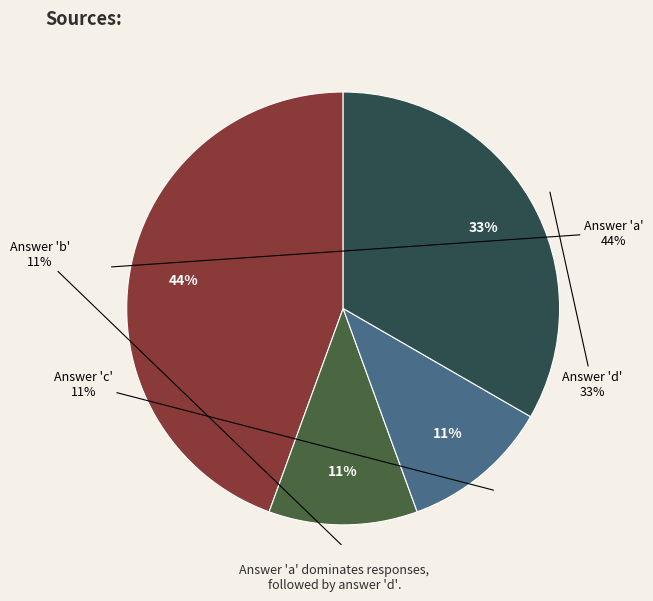

To the nearest percent, what is the average slice percentage?

25%